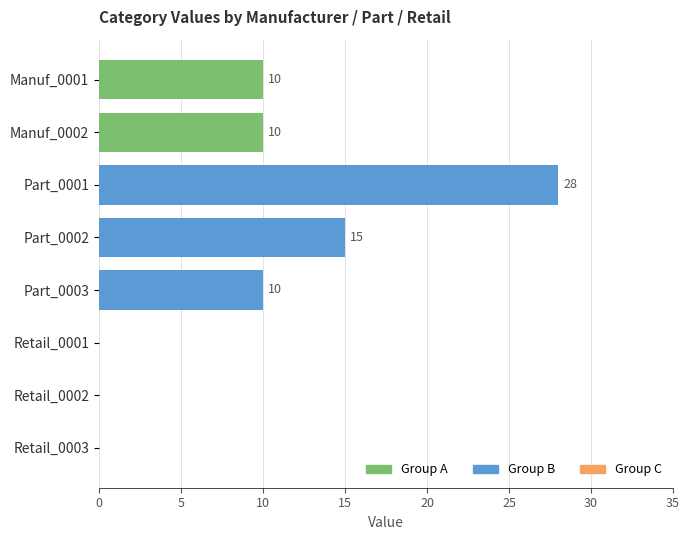

What is the maximum value for Group A?

10